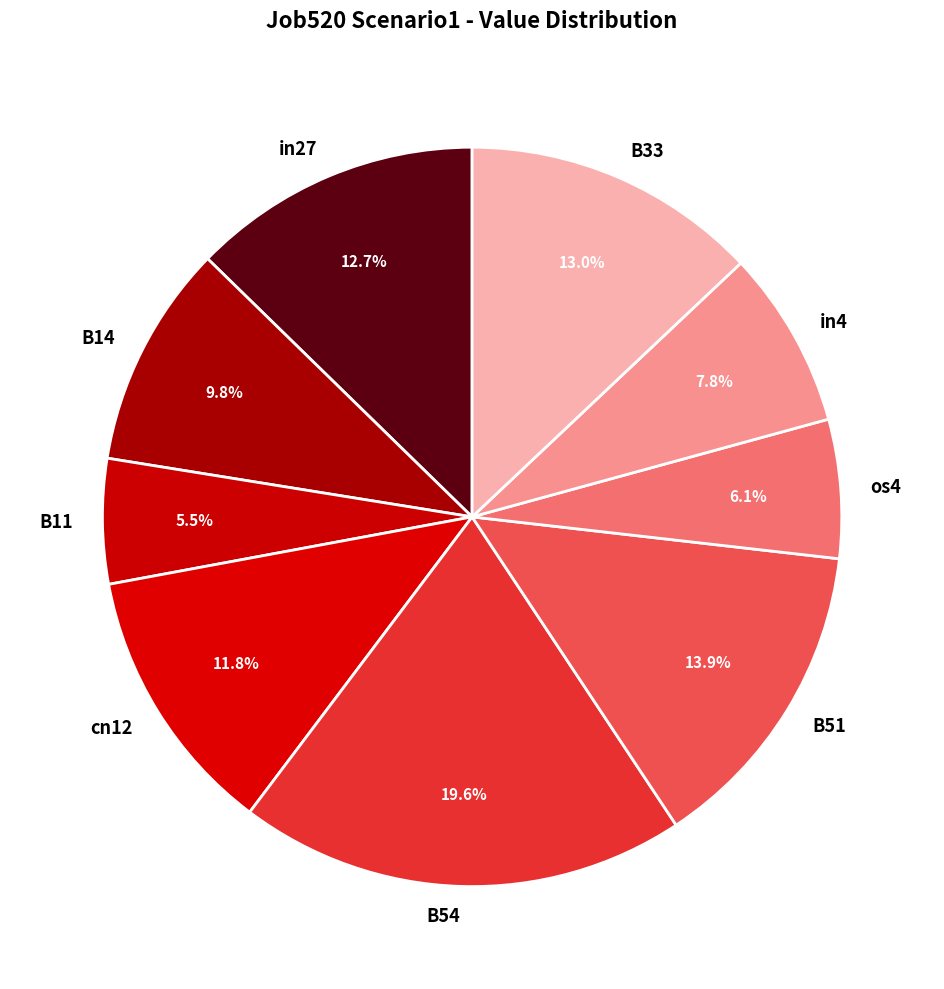

Which has a higher value, B51 or B54?

B54